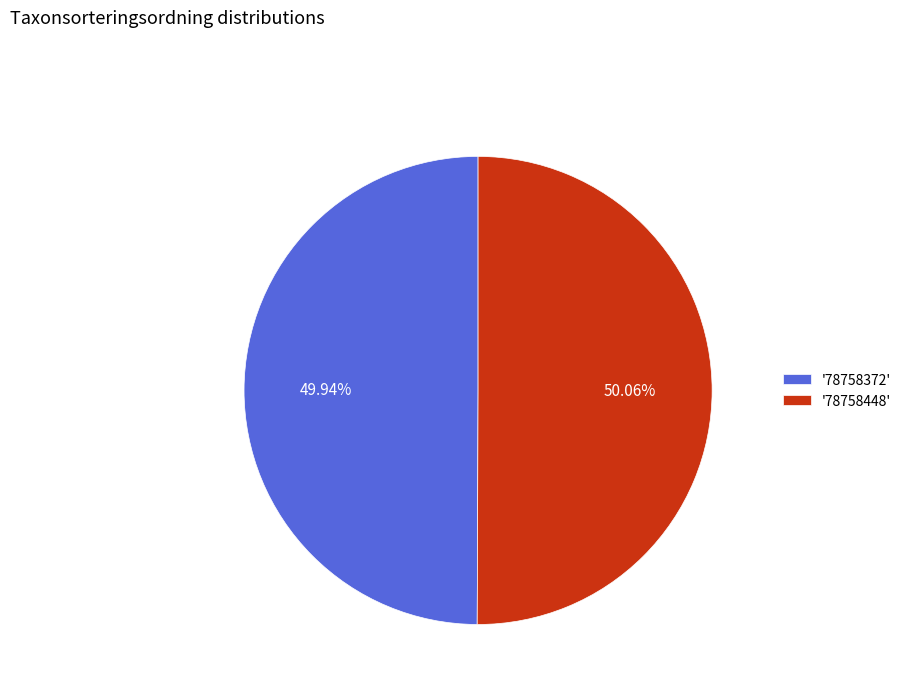

How many slices are in this pie chart?

2